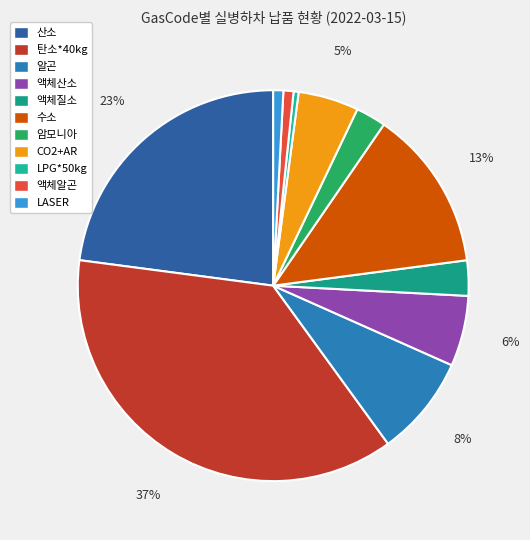

To the nearest percent, what is the average slice percentage?

9%